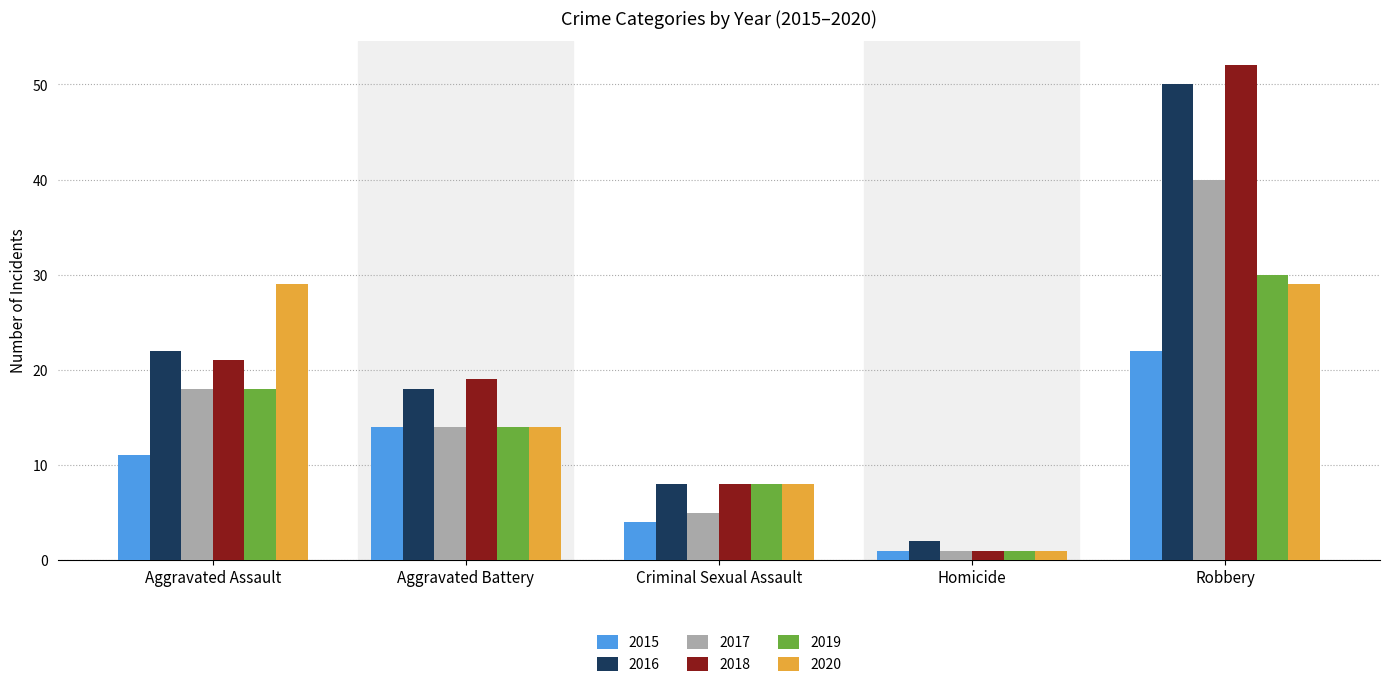

What position from the left is Robbery?

5